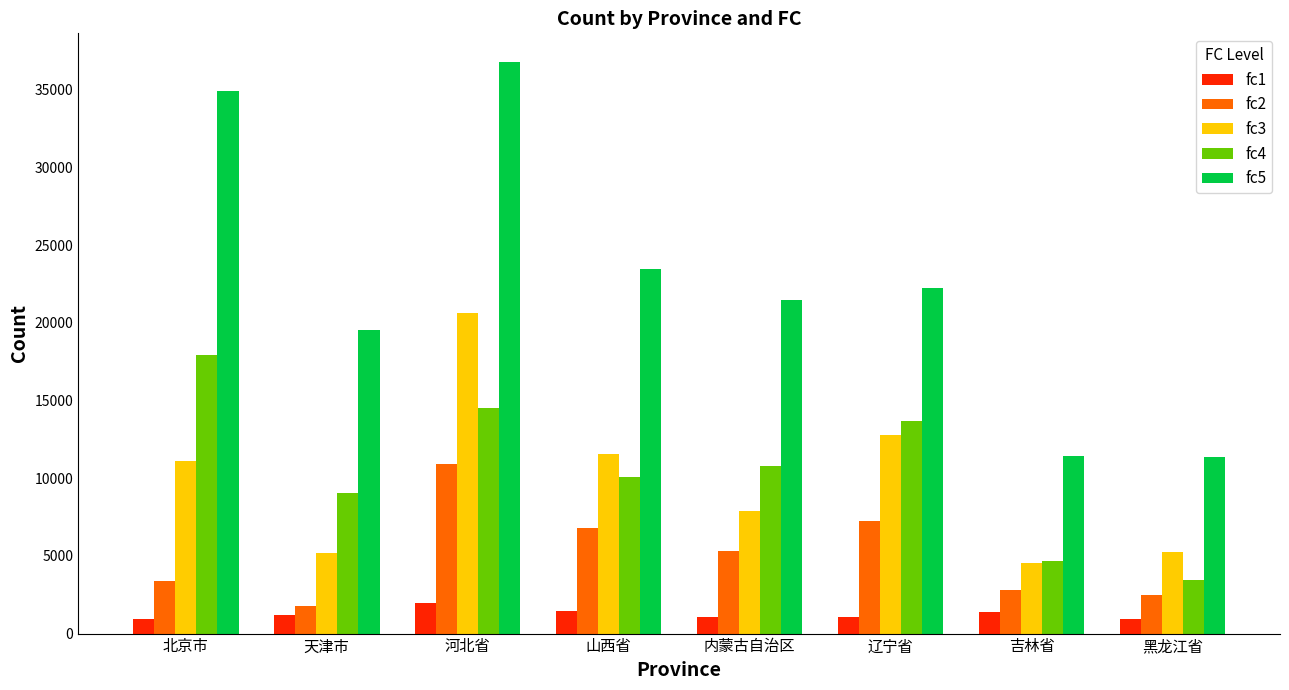

True or false: fc2 has a value of 1787 at 天津市.

True